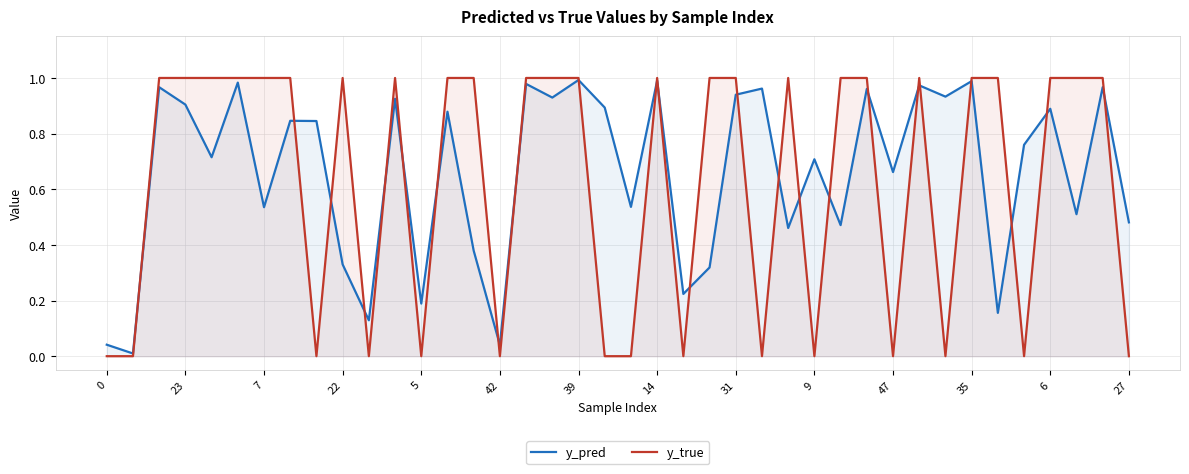

The y_pred series shows 0.5 at 26. True or false?

True